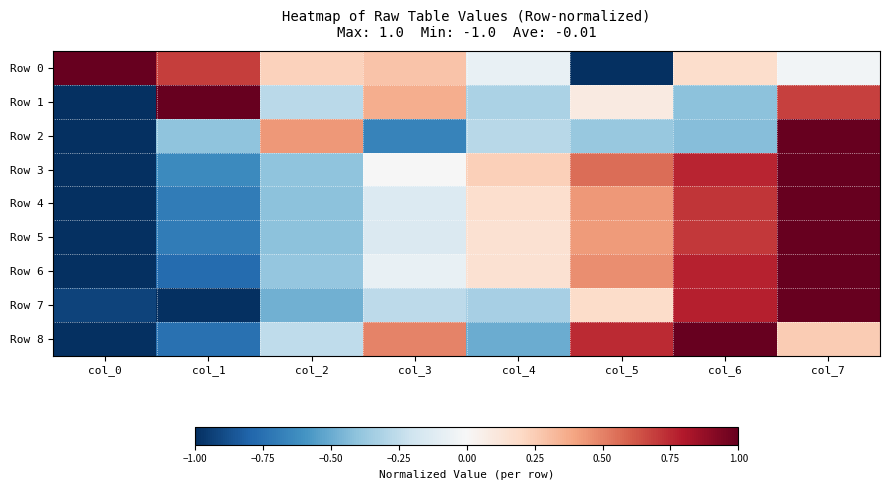

What is the spread (max minus min) of values at col_0?

2.0